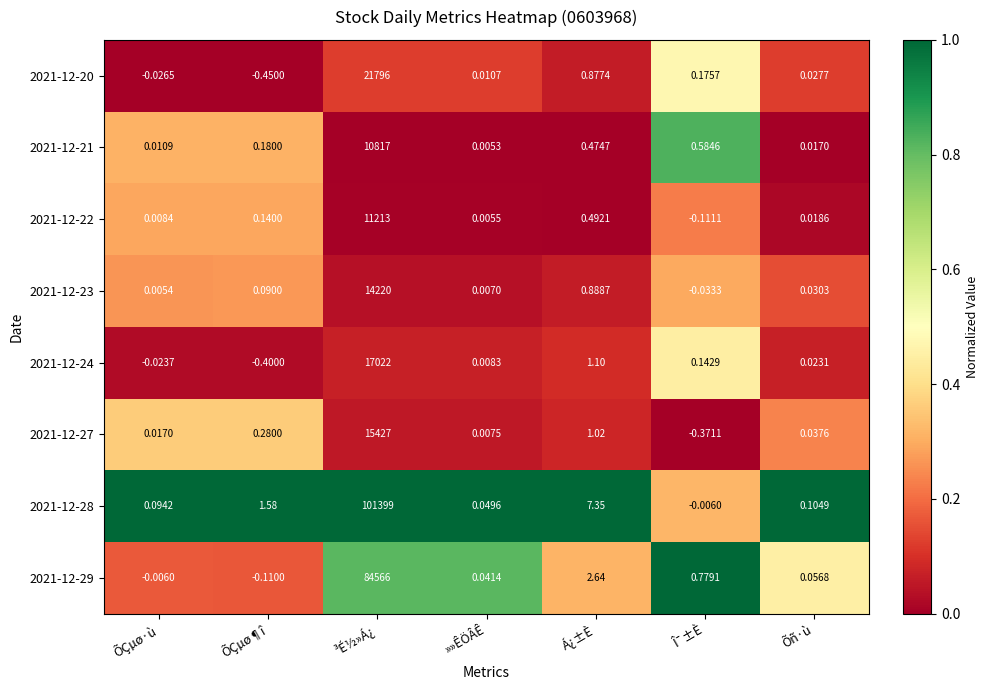

Is the value of 2021-12-29 at ³É½»Á¿ greater than the value of 2021-12-24 at ³É½»Á¿?

Yes